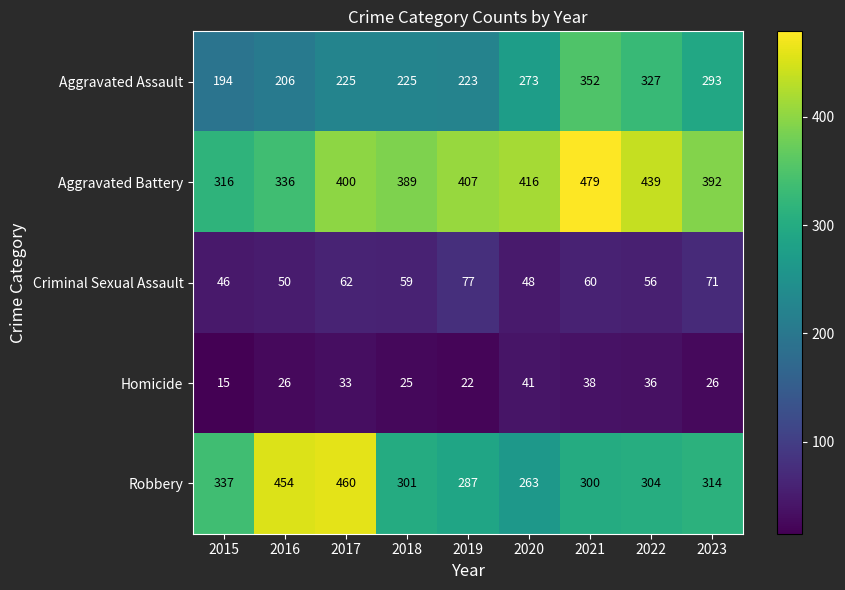

What is the smallest value displayed?

15